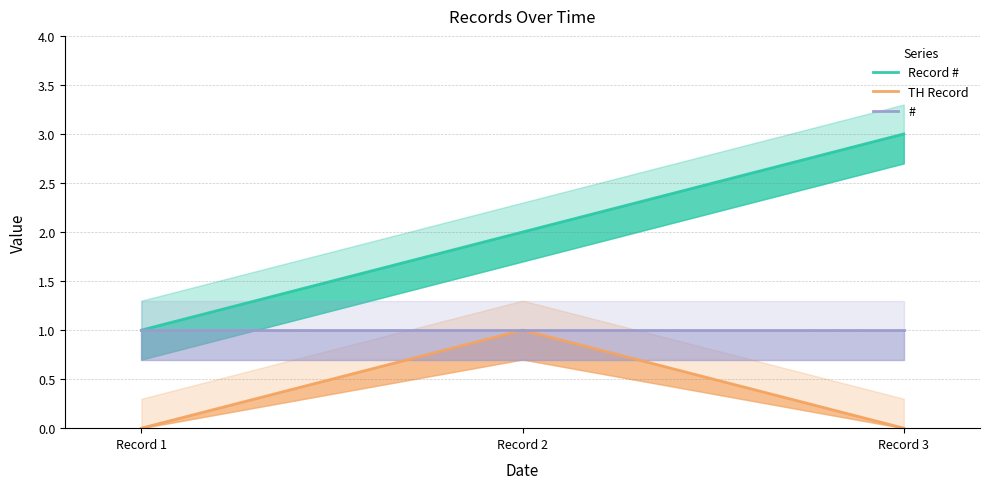

Which series changed the most between Record 2 and Record 3?

Record #